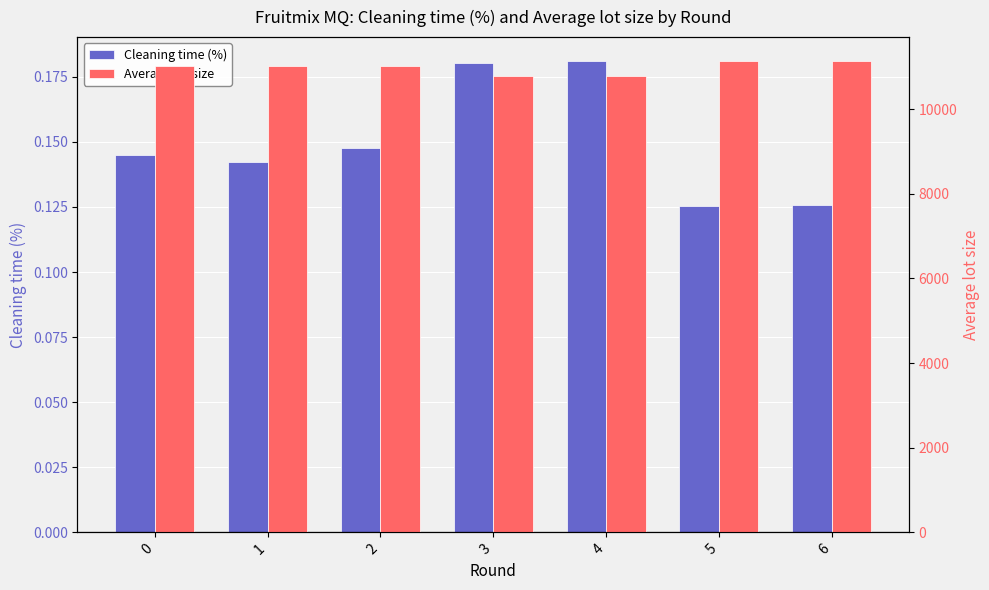

What is the sum of the Cleaning time (%) values at 2 and 1?

0.3